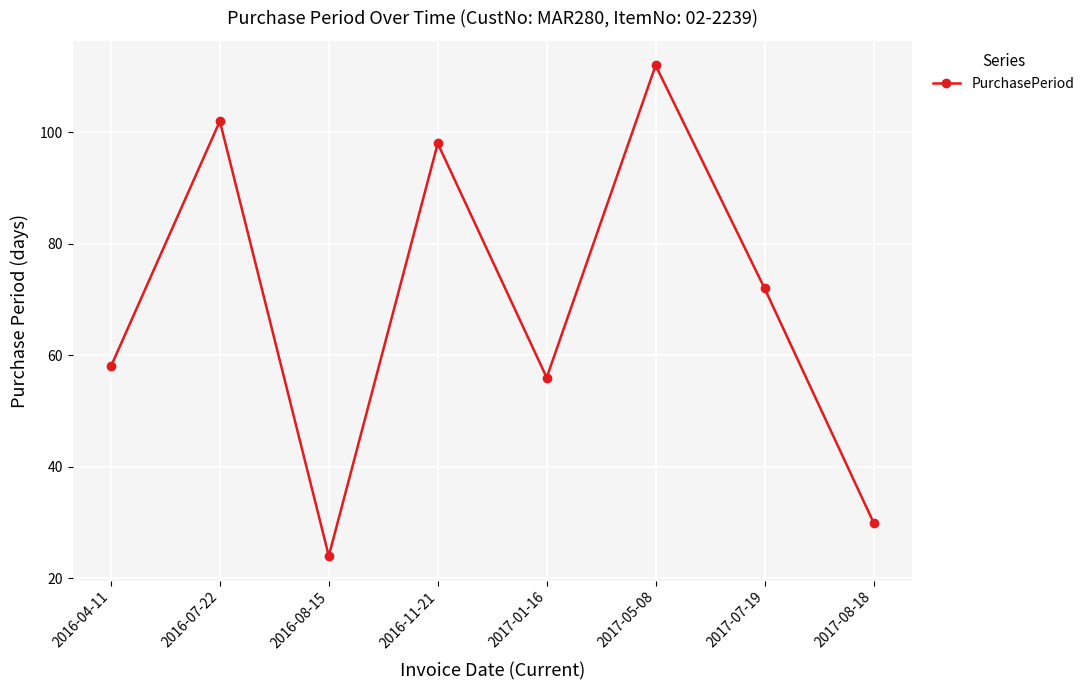

At which category does the chart reach its minimum across all series?

2016-08-15